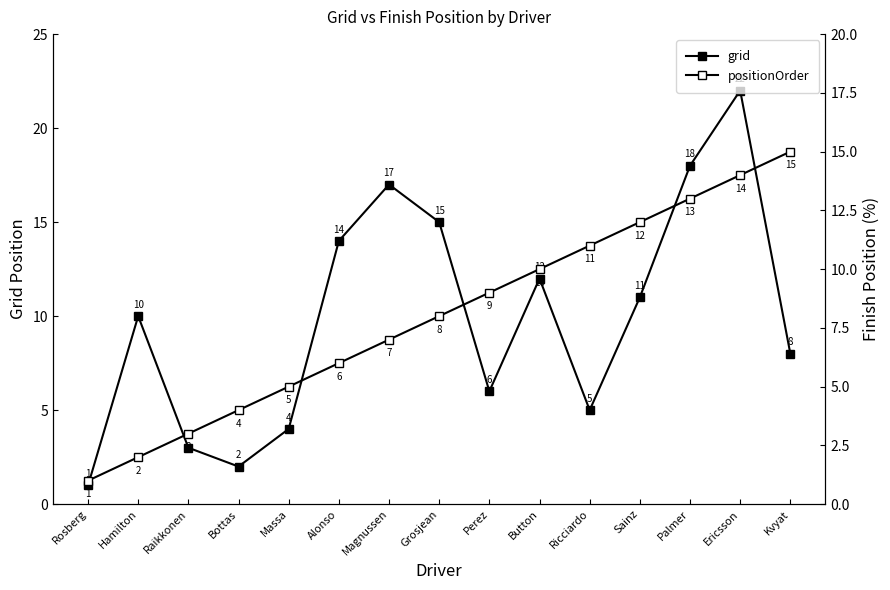

What is the value of the positionOrder point at the 3rd from the left?

3